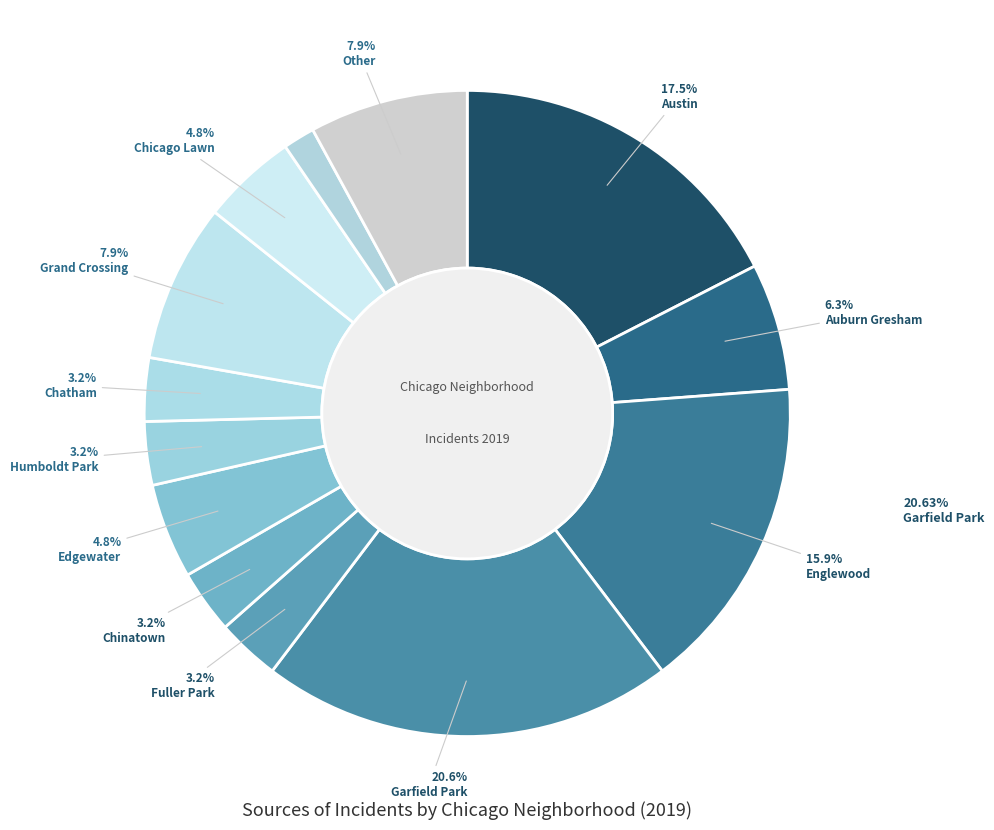

How many slices are in this pie chart?

13